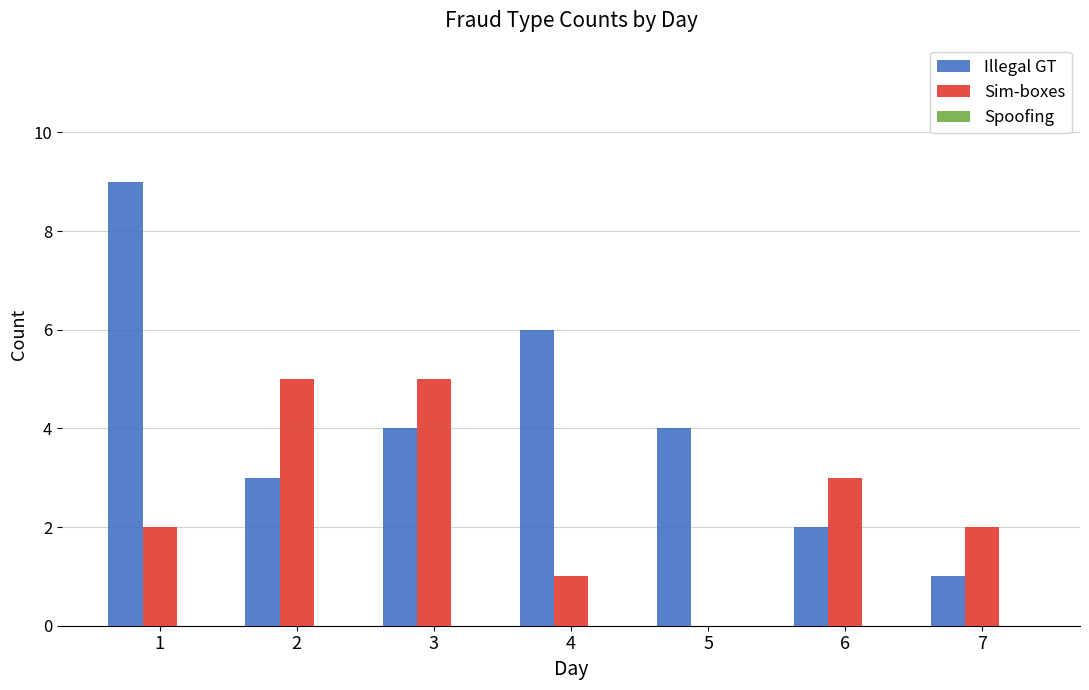

The value of Sim-boxes at 5 is 2. True or false?

False